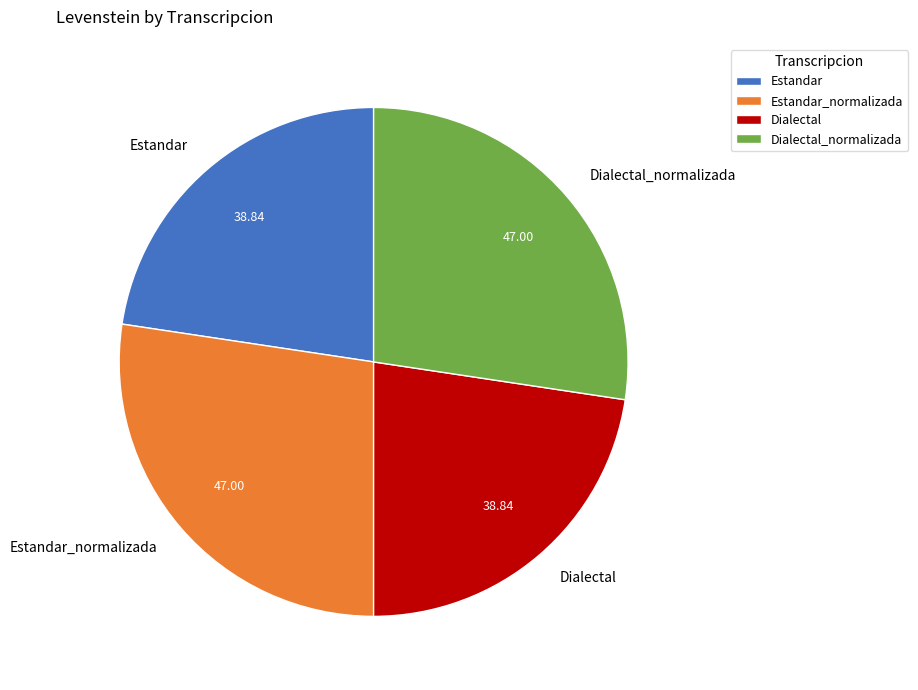

Does Estandar_normalizada account for over 50% of the chart?

No